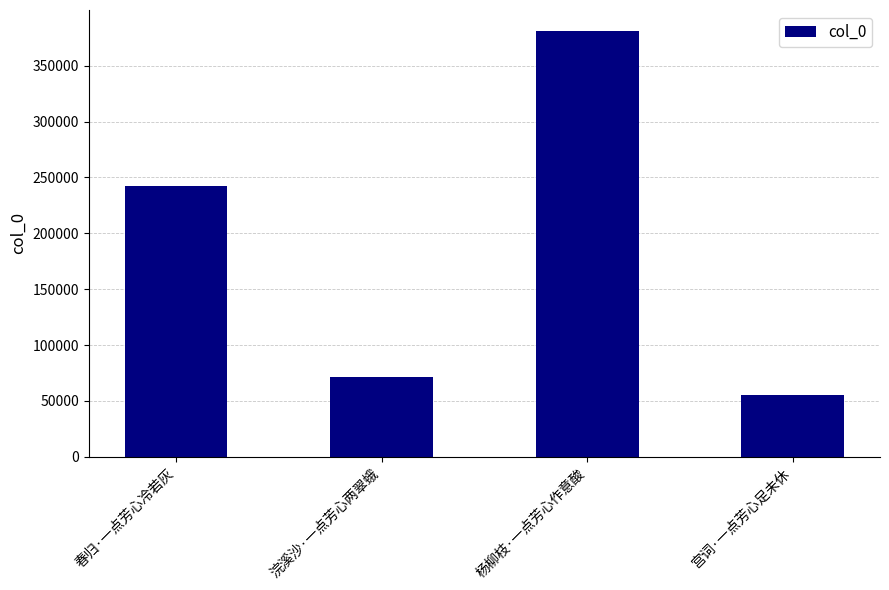

Where is the data nearest to the value 217970?

春归·一点芳心冷若灰